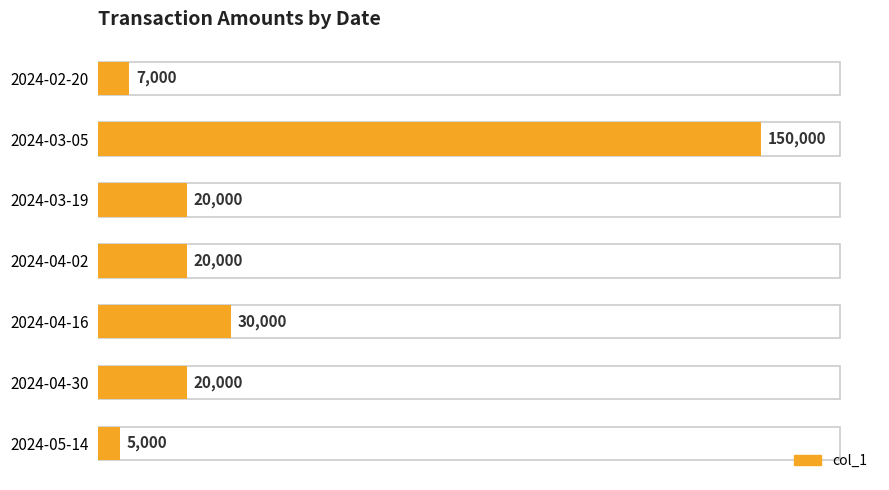

What is the difference between the second highest and second lowest values?

23000